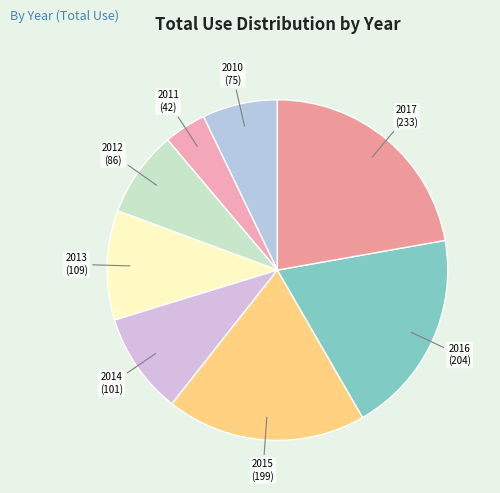

Count the number of slices in the pie.

8